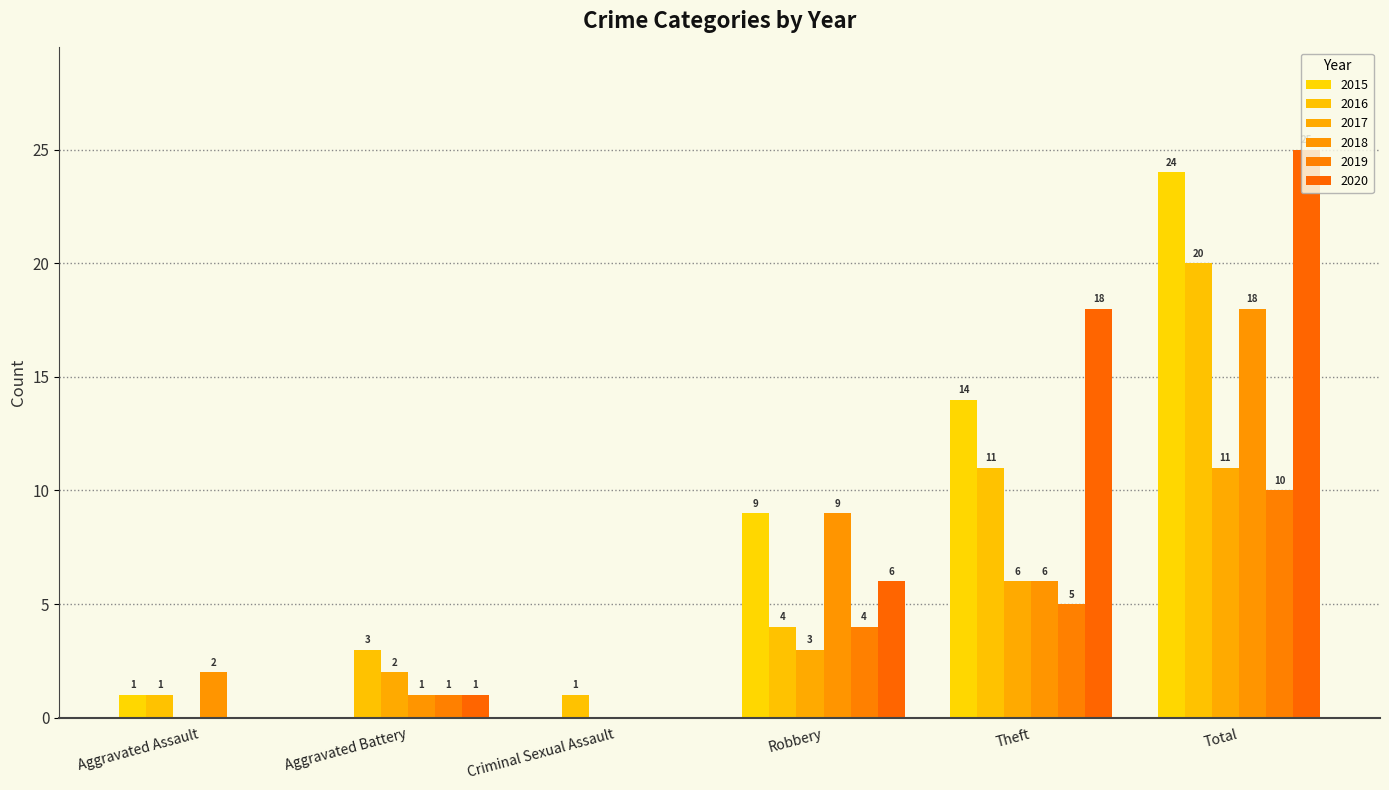

What is the sum of the 2016 values at Aggravated Battery and Theft?

14